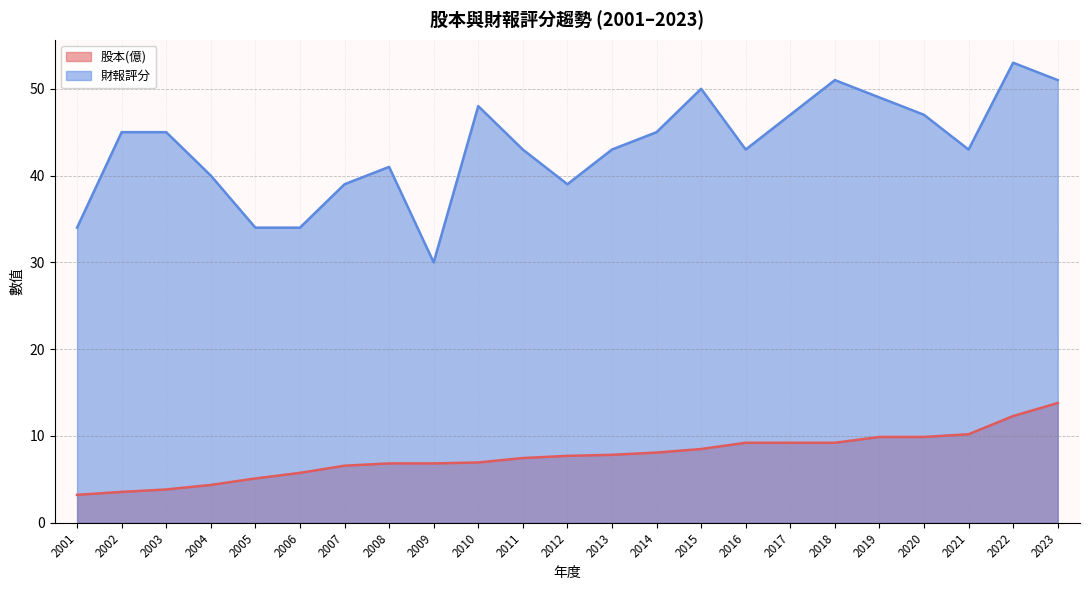

True or false: 財報評分 and 股本(億) cross at least once.

False